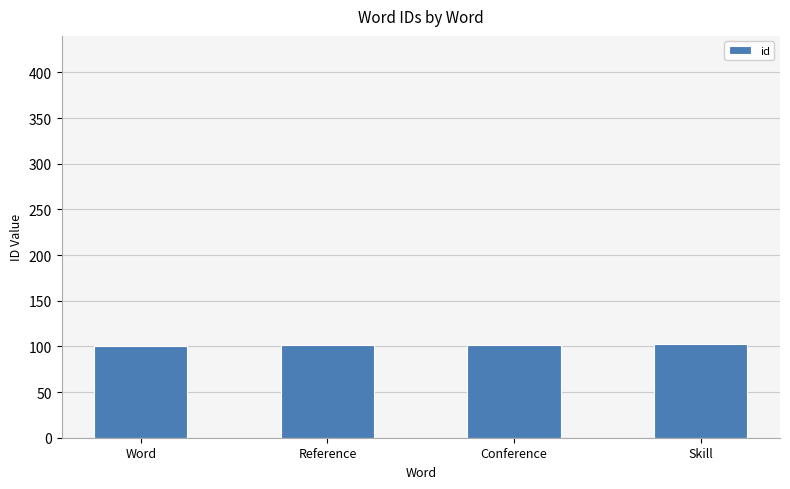

How many bars are there in total?

4